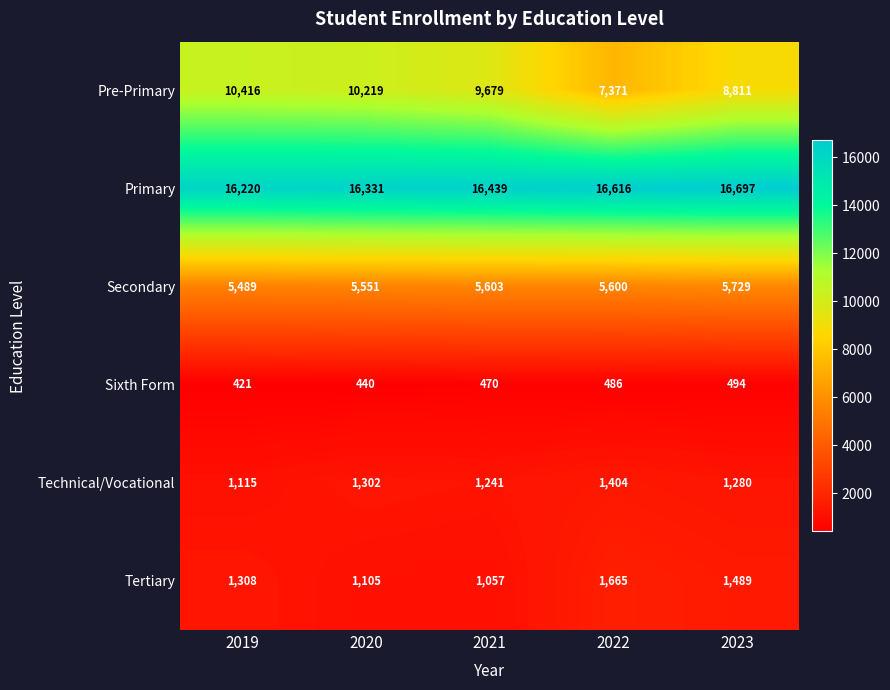

Rank the series by their maximum value, from highest to lowest.

Primary, Pre-Primary, Secondary, Tertiary, Technical/Vocational, Sixth Form